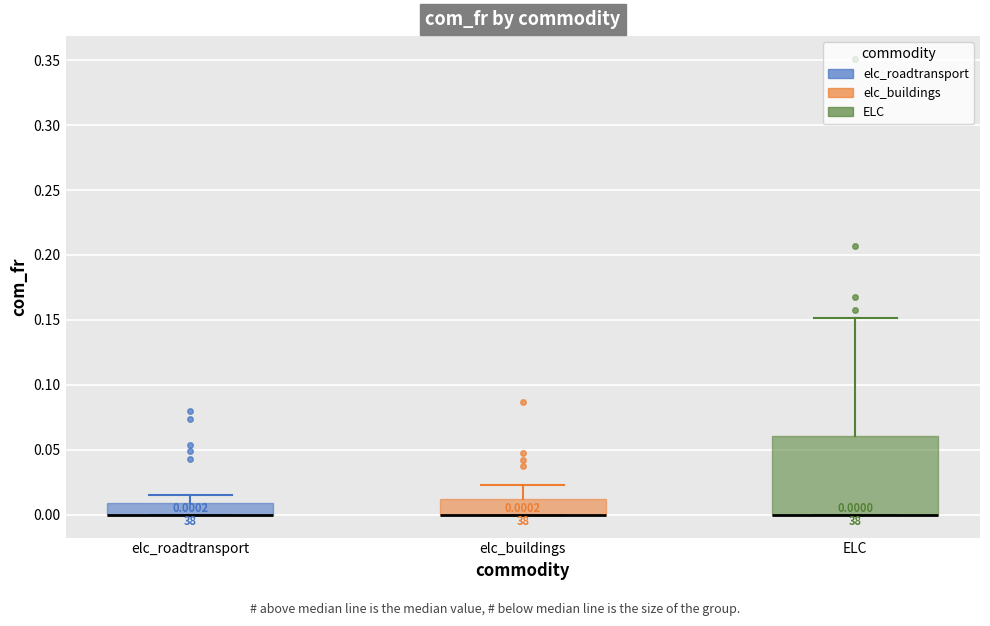

Which box is the tallest, from its lower edge to its upper edge?

ELC